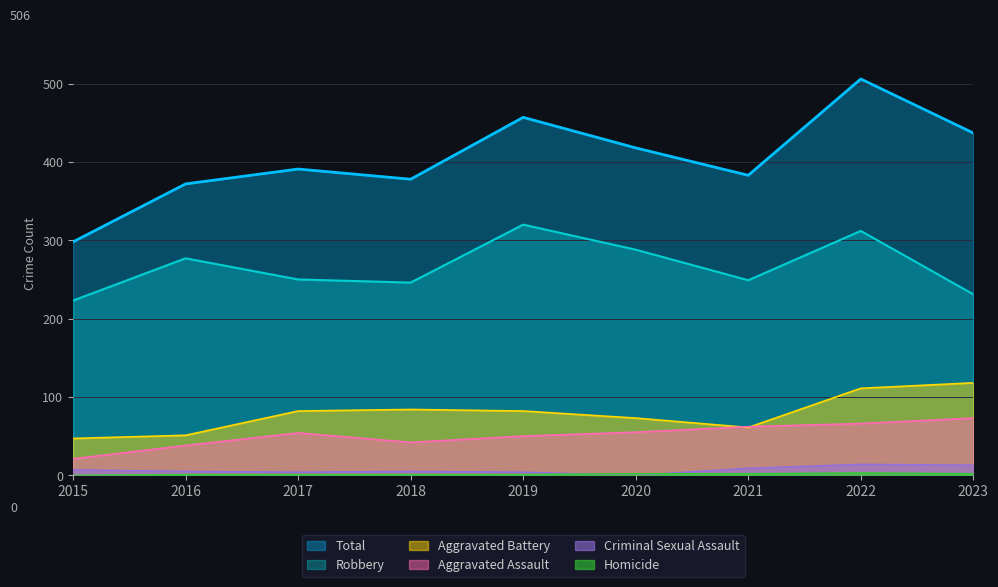

Reading right to left, what are all the values shown in this chart?

Aggravated Assault: 73	66	62	55	50	42	54	38	21
Aggravated Battery: 118	111	61	73	82	84	82	51	47
Criminal Sexual Assault: 13	14	9	0	4	5	4	5	7
Homicide: 2	3	2	2	1	1	1	1	0
Robbery: 231	312	249	288	320	246	250	277	223
Total: 437	506	383	418	457	378	391	372	298